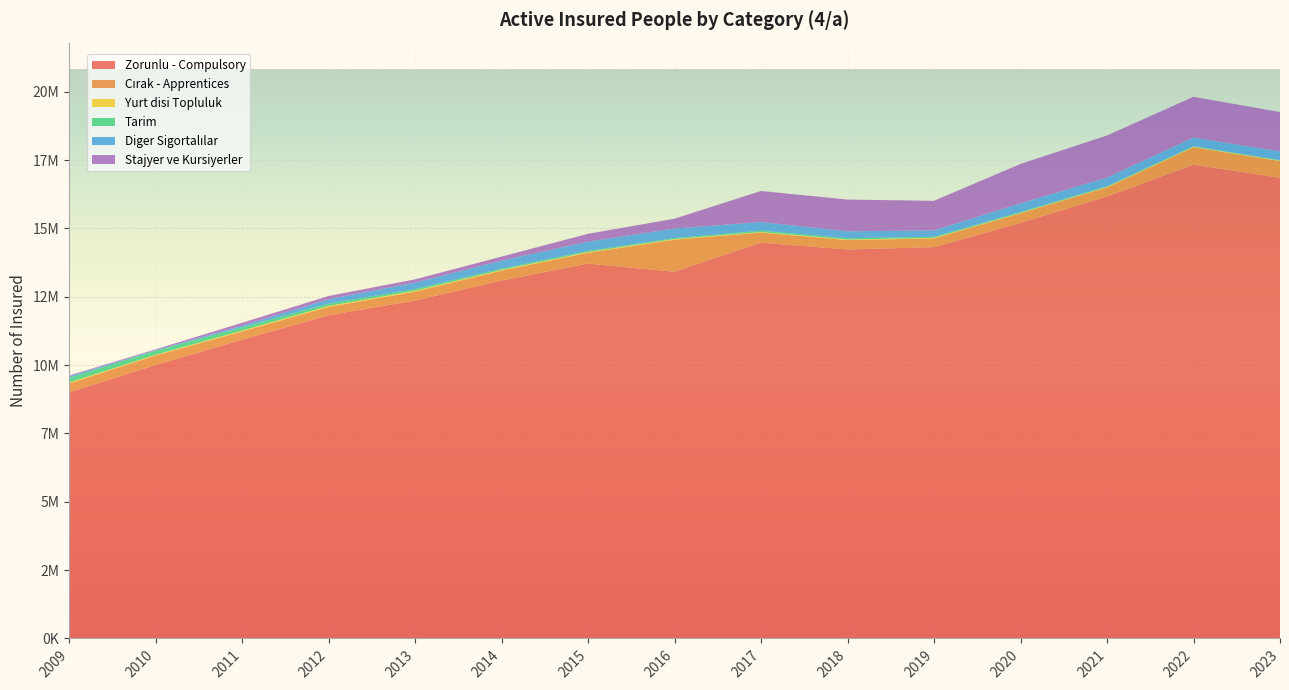

Reading left to right, transcribe all the data shown in this chart.

Zorunlu - Compulsory: 2009=9003028	2010=10000099	2011=10929461	2012=11821337	2013=12363785	2014=13093230	2015=13713717	2016=13415843	2017=14477817	2018=14229170	2019=14314313	2020=15203423	2021=16169679	2022=17332991	2023=16852877
Cırak - Apprentices: 2009=321649	2010=349581	2011=298180	2012=306617	2013=320730	2014=359948	2015=392908	2016=1170080	2017=368373	2018=341659	2019=319017	2020=346624	2021=330828	2022=636302	2023=609118
Yurt disi Topluluk: 2009=35930	2010=25778	2011=32867	2012=34600	2013=34987	2014=28297	2015=29926	2016=24710	2017=21592	2018=22899	2019=21002	2020=16219	2021=15163	2022=15671	2023=15284
Tarim: 2009=178541	2010=152802	2011=124911	2012=85717	2013=62988	2014=46996	2015=40615	2016=36125	2017=50602	2018=45384	2019=41108	2020=31250	2021=27036	2022=22987	2023=21130
Diger Sigortalılar: 2009=52116	2010=16964	2011=60237	2012=160783	2013=233521	2014=292474	2015=339375	2016=349055	2017=314634	2018=254525	2019=232050	2020=319862	2021=316932	2022=314257	2023=318253
Stajyer ve Kursiyerler: 2009=27174	2010=30711	2011=101478	2012=118283	2013=120328	2014=146892	2015=285681	2016=359345	2017=1136055	2018=1161122	2019=1082512	2020=1440762	2021=1540226	2022=1492323	2023=1439162